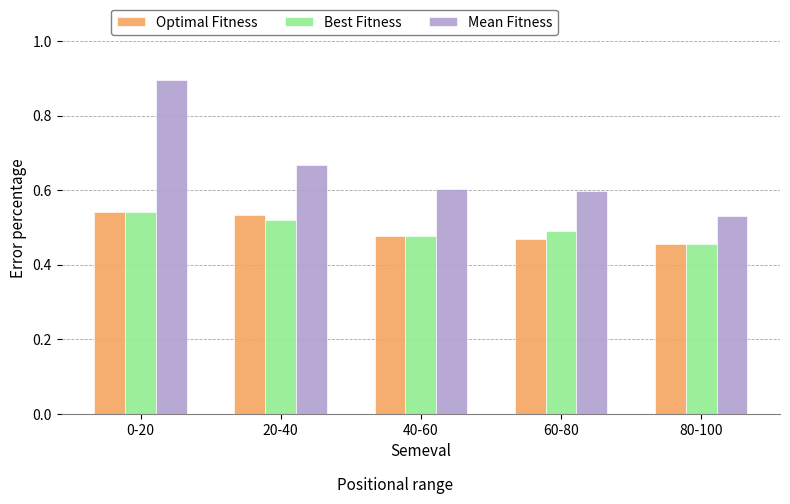

What position from the left is 0-20?

1